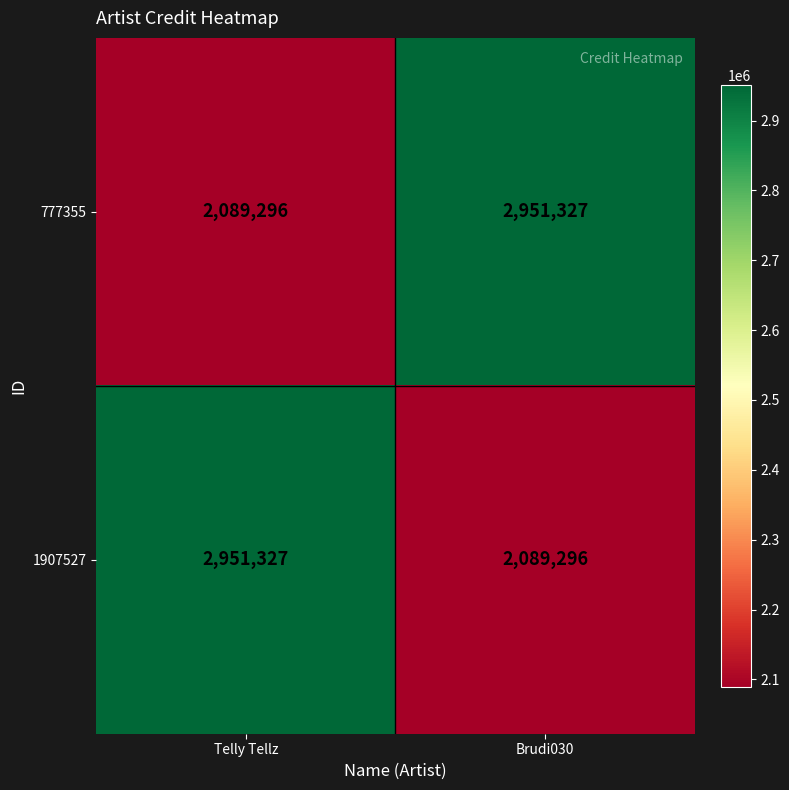

The 777355 series shows 1511966 at Brudi030. True or false?

False